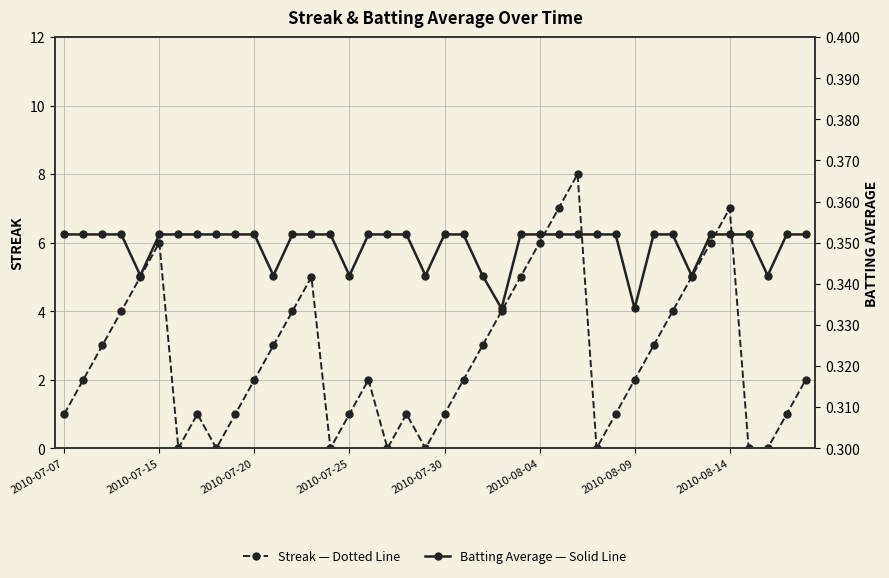

What is the value of the Batting Average1 point at the 23rd from the left?

0.3